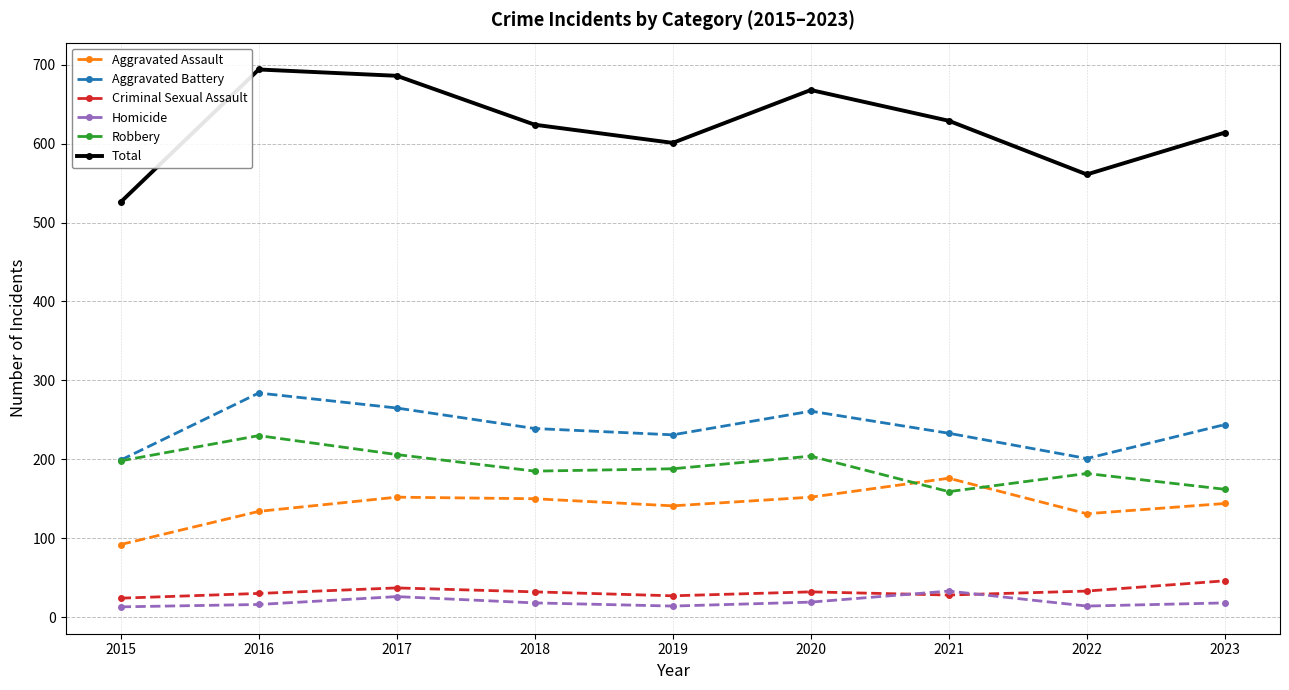

True or false: Aggravated Assault has more than 2 points higher than both neighbors.

False